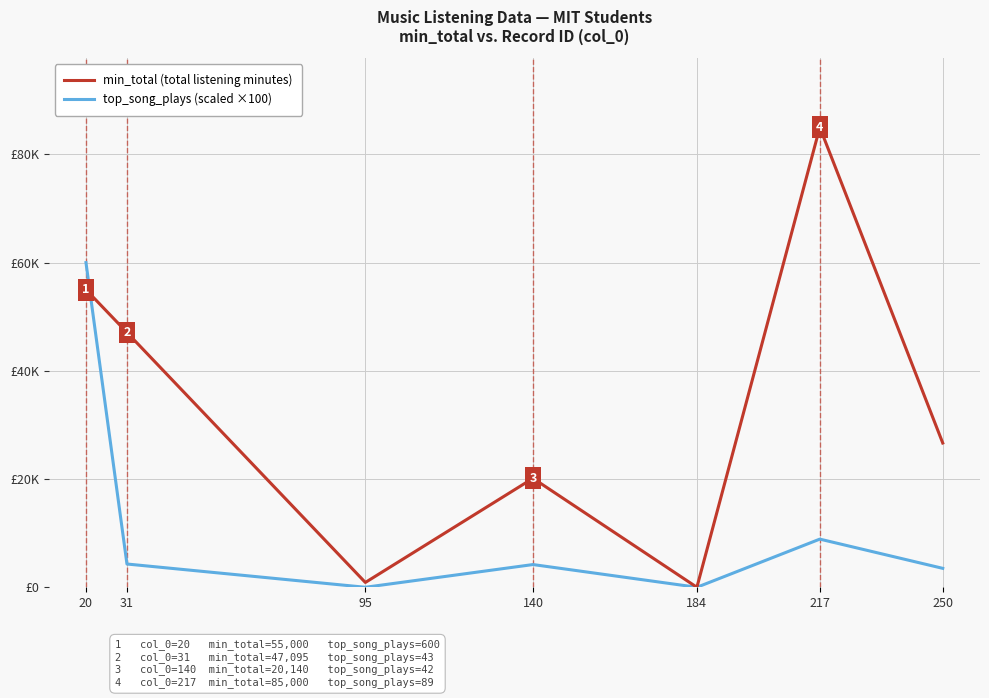

At 95, list the series in order from largest to smallest.

min_total (total listening minutes), top_song_plays (scaled ×100)